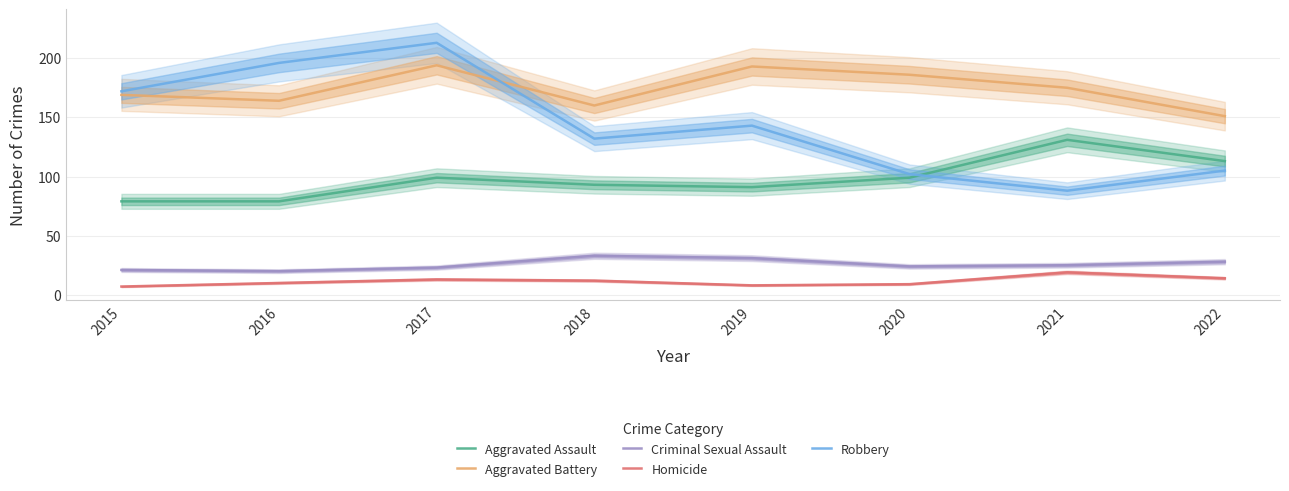

The value of Criminal Sexual Assault at 2022 is 28. True or false?

True